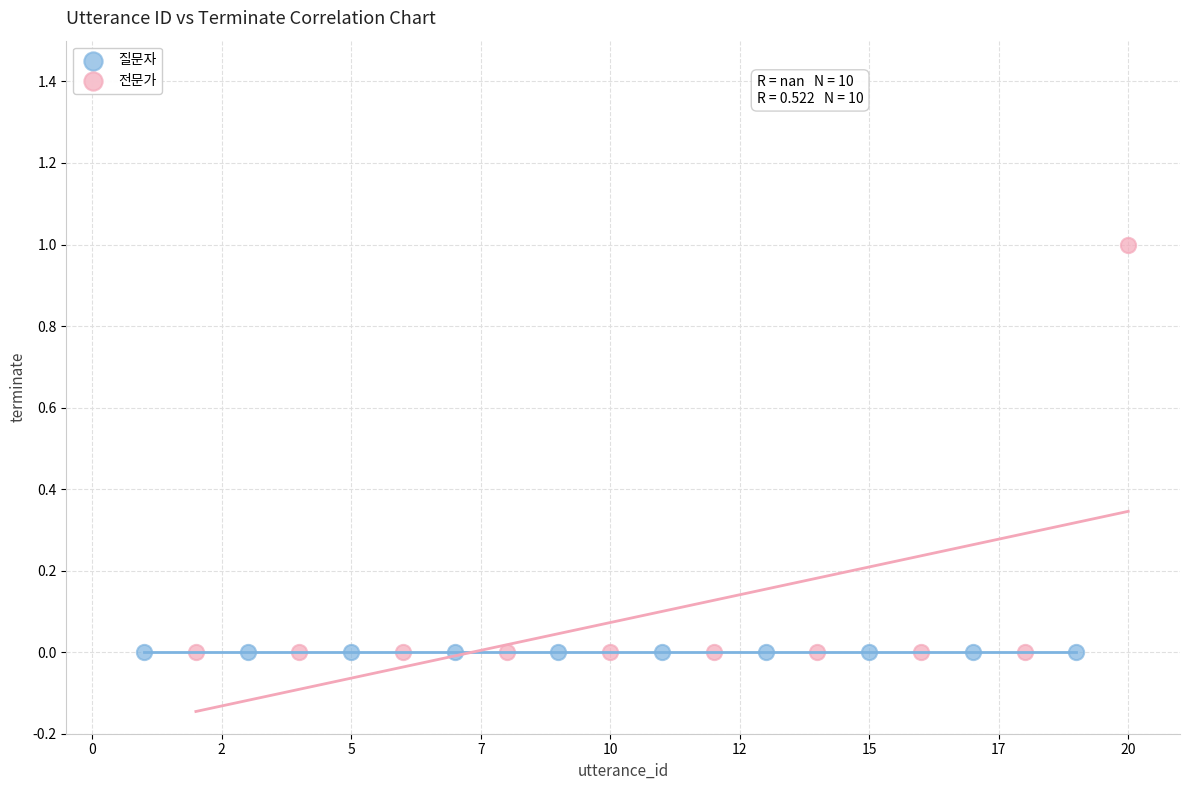

Which series contains the highest Y value?

전문가